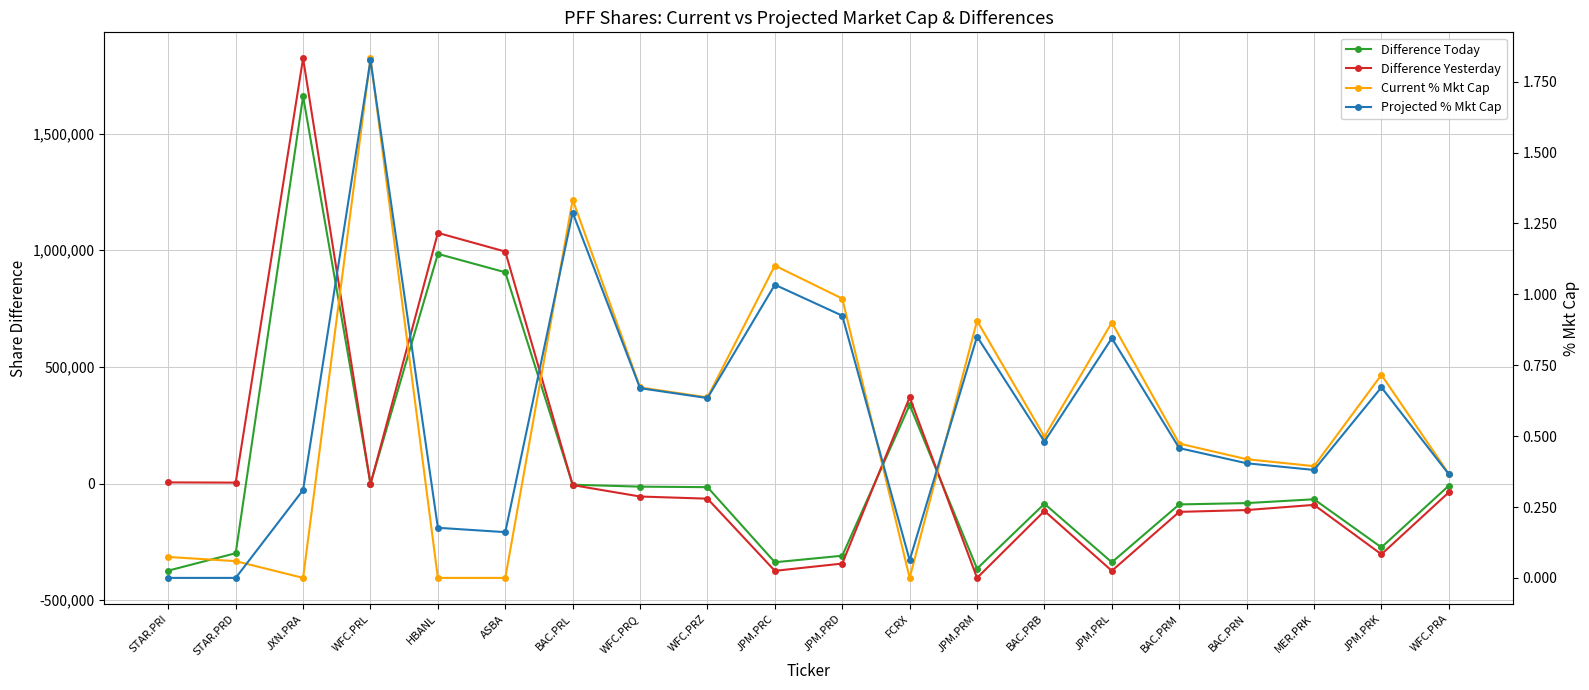

Where do Current % Mkt Cap and Difference Yesterday first cross each other?

JXN.PRA and WFC.PRL